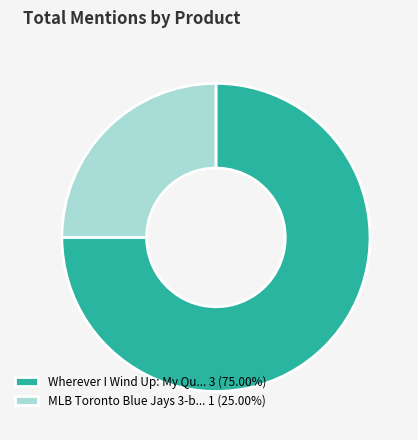

Does MLB Toronto Blue Jays 3-b... 1 (25.00%) represent more than half of the total?

No